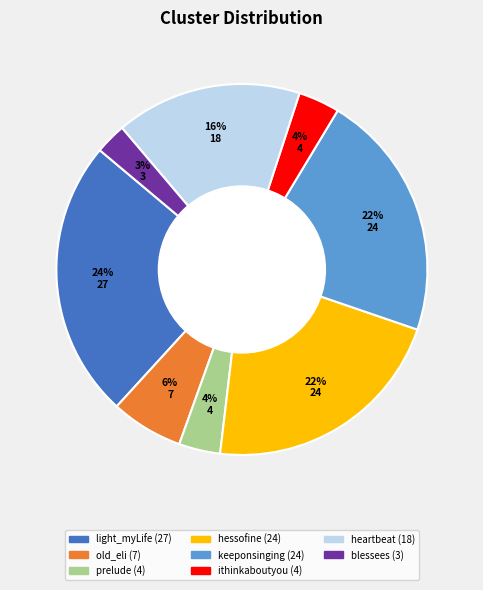

Is there any slice that represents more than half of the pie?

No